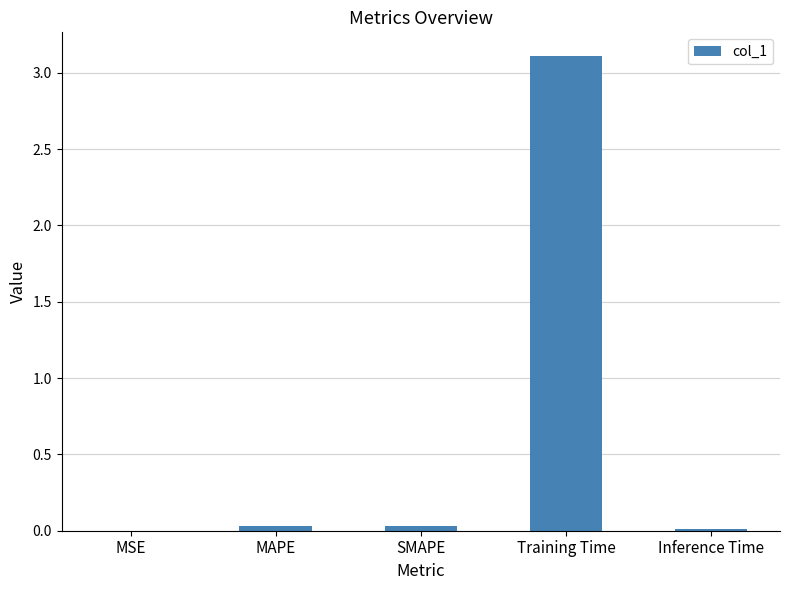

What is the sum of all values?

3.2